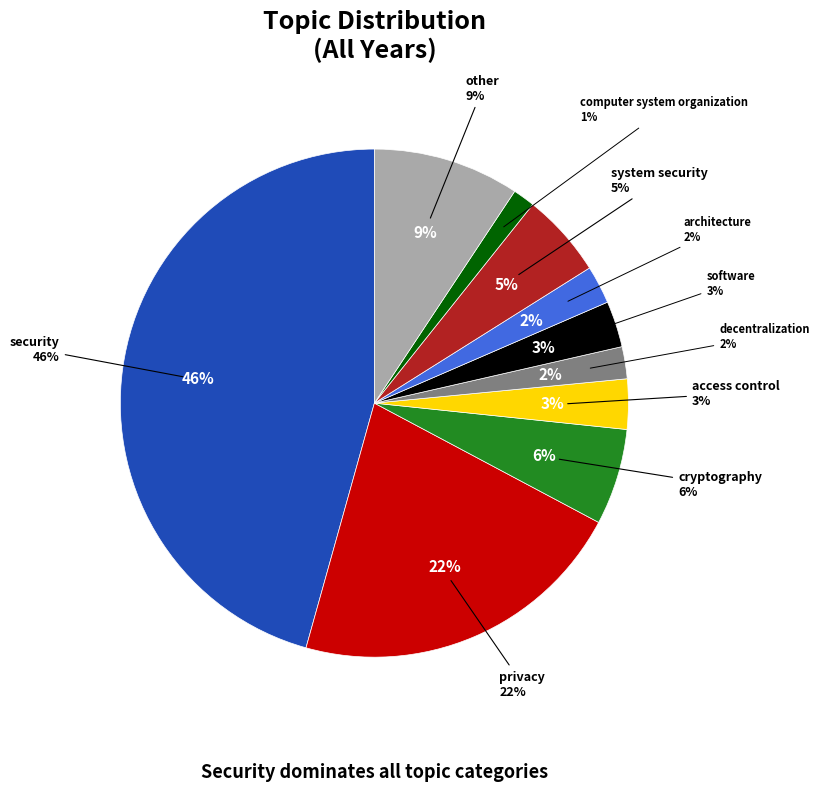

The computer system organization slice represents 1% of the pie. True or false?

True